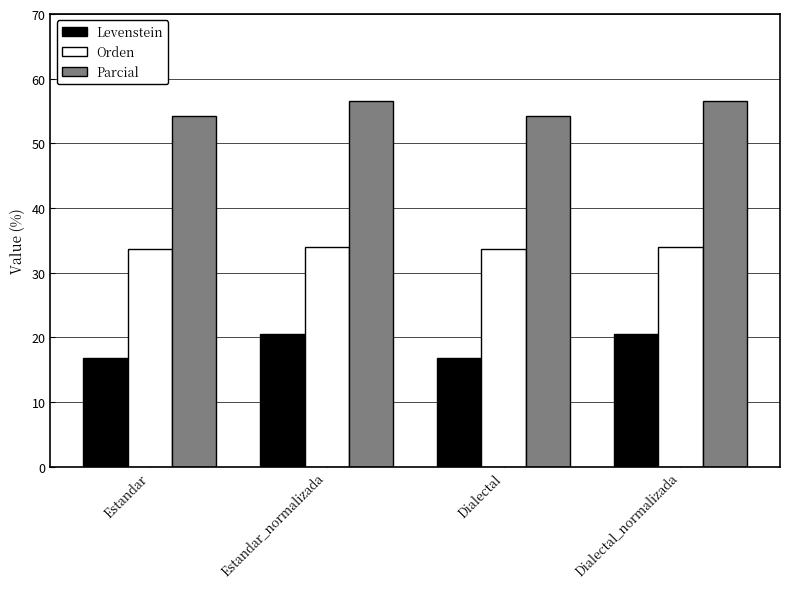

What is the difference between the second highest and second lowest values in the Orden series?

0.3